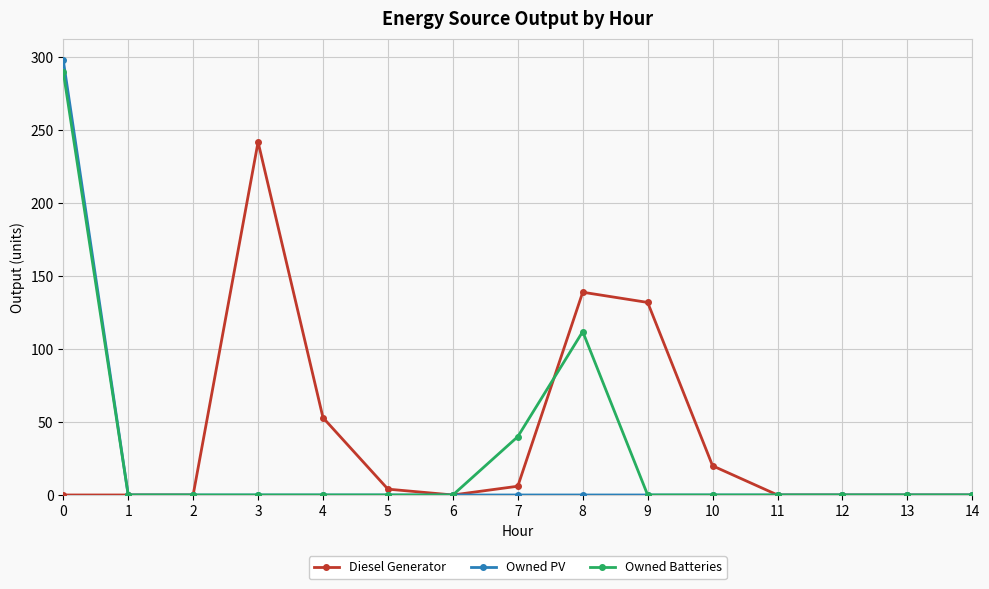

At how many categories does at least one series exceed 118?

4